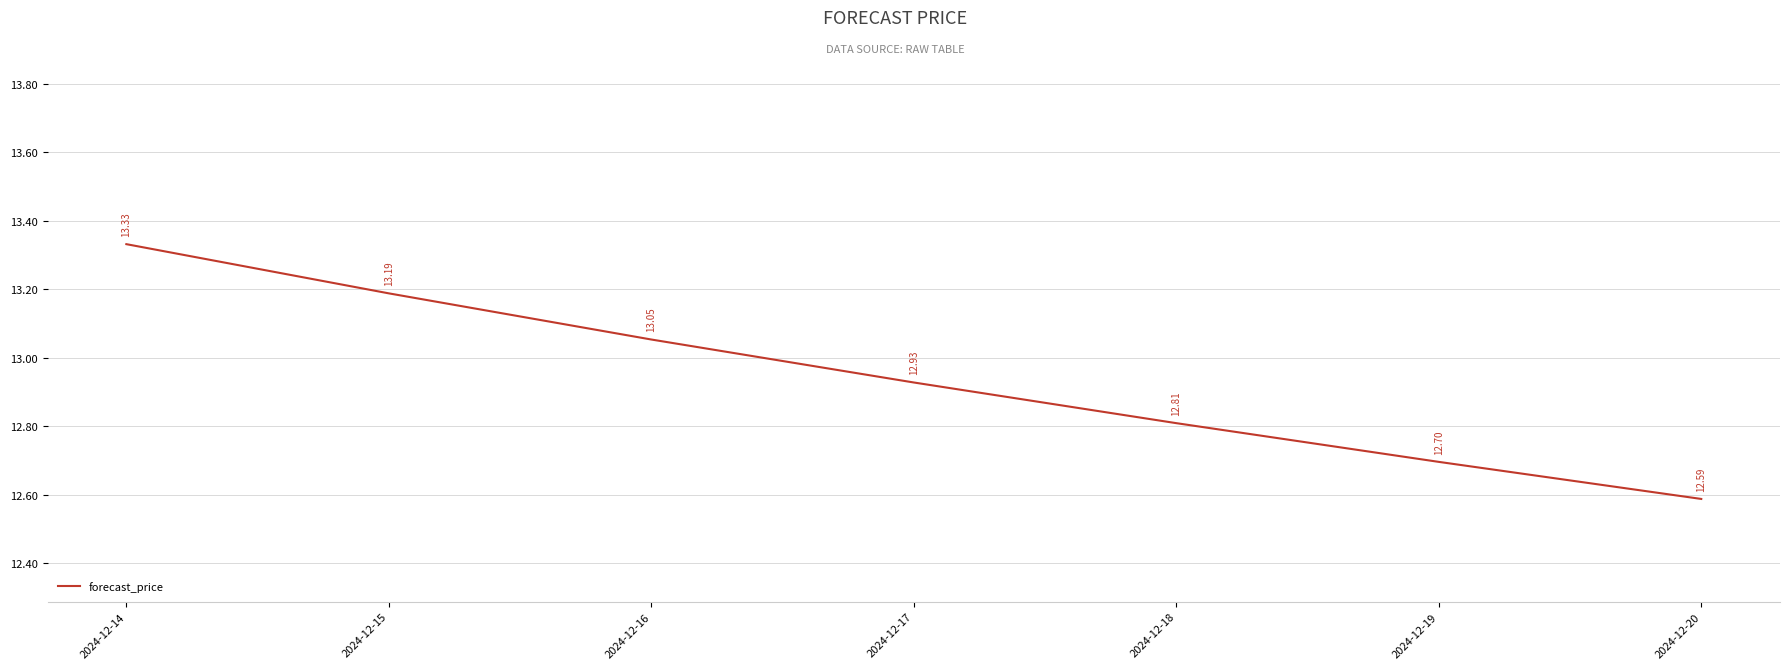

Rank the categories by value from highest to lowest.

2024-12-14, 2024-12-15, 2024-12-16, 2024-12-17, 2024-12-18, 2024-12-19, 2024-12-20